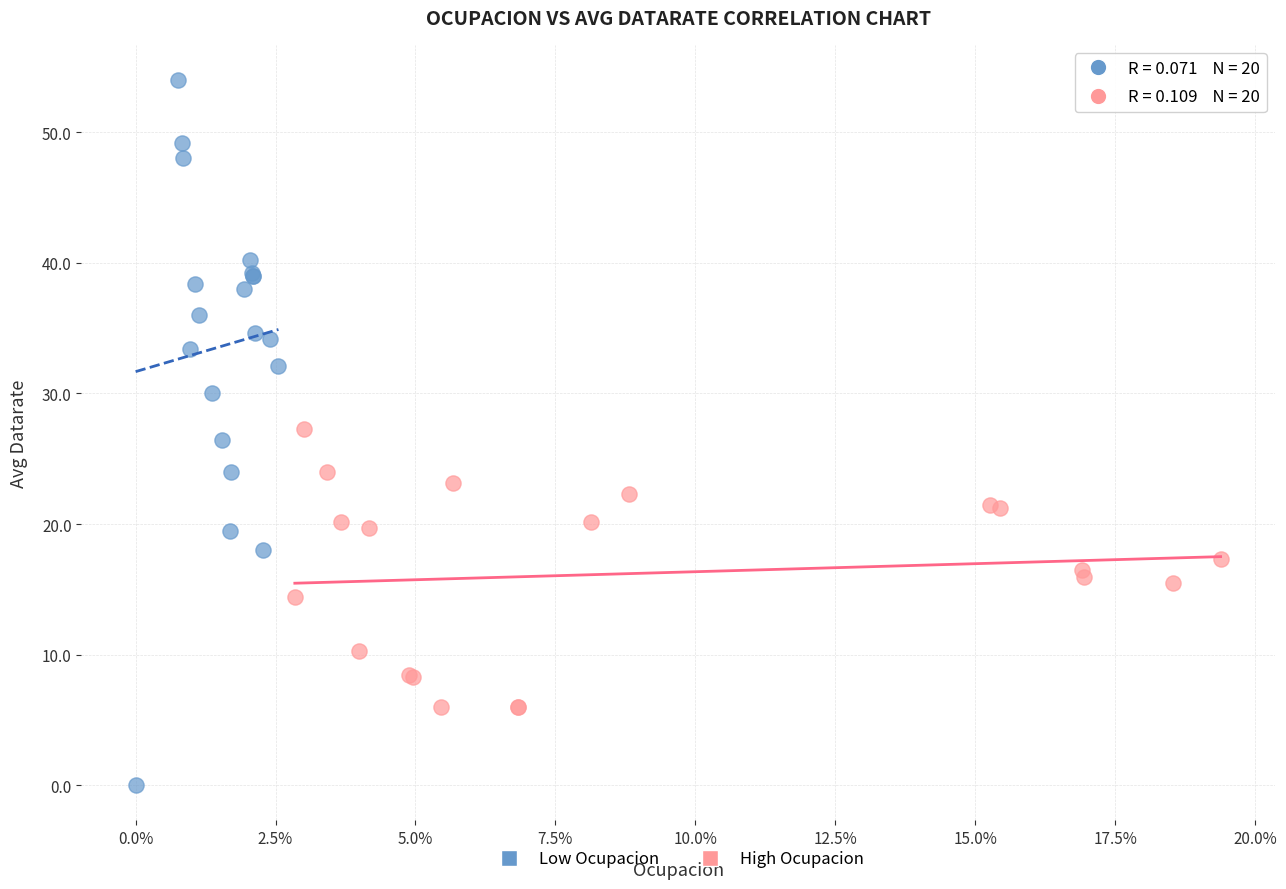

Which series reaches the minimum Y coordinate?

Low Ocupacion